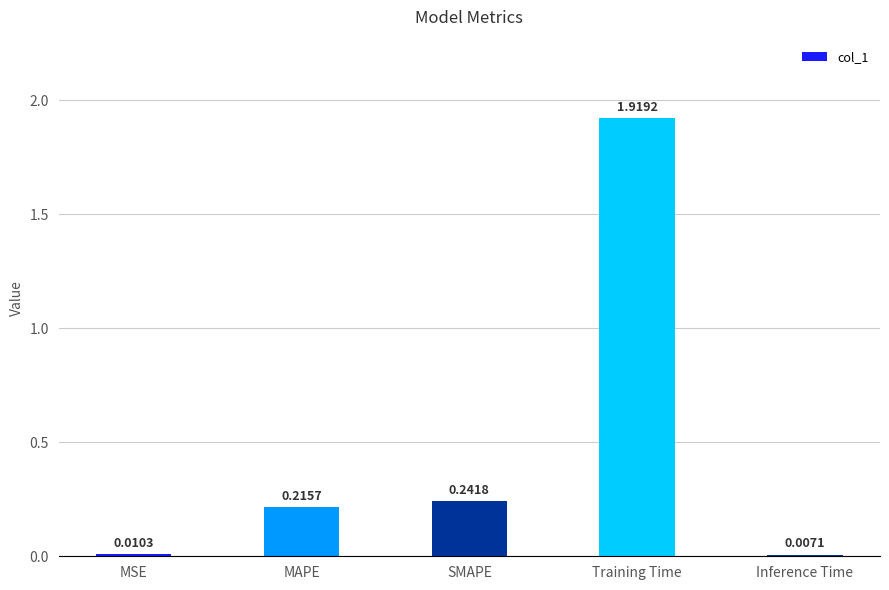

What is the label of the 1st bar from the left?

MSE